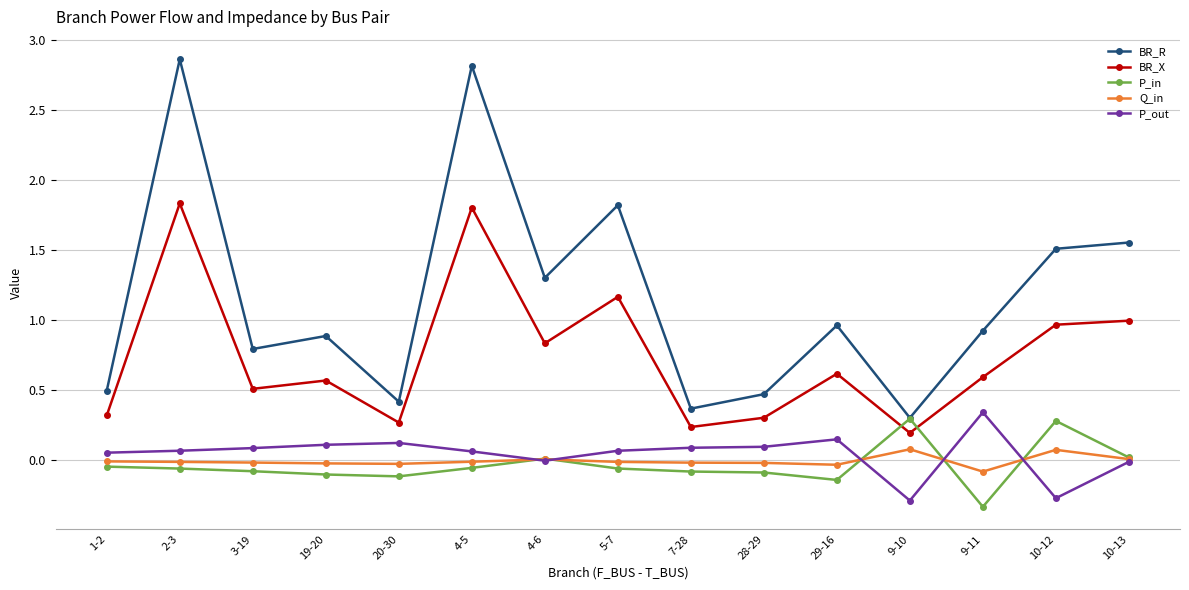

What is the label of the 15th point from the left?

10-13